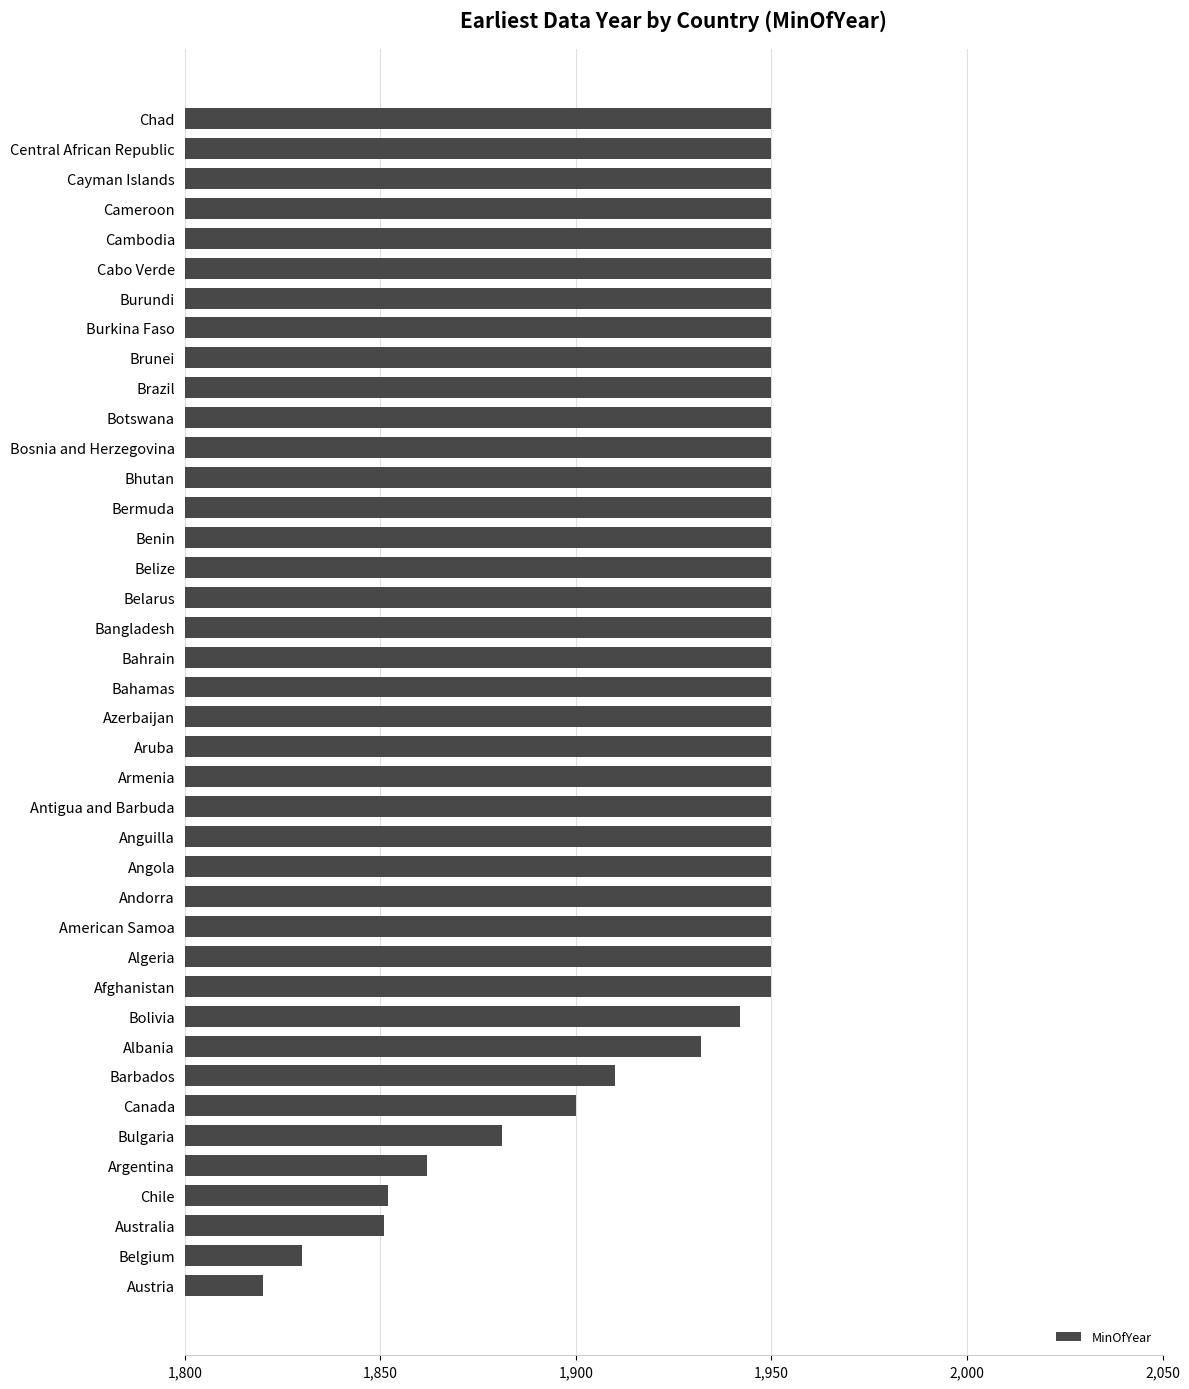

What is the greatest value displayed?

1950